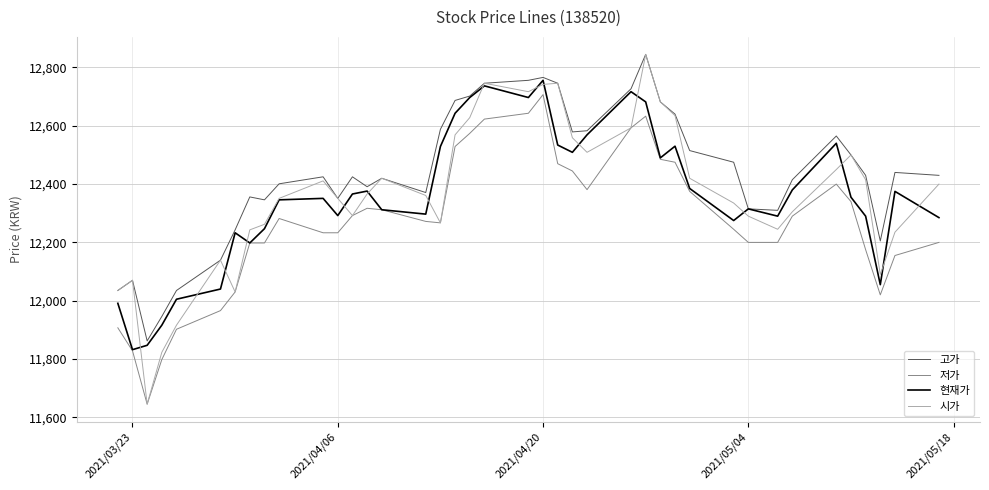

True or false: 현재가 has more than 1 interior local peaks.

True